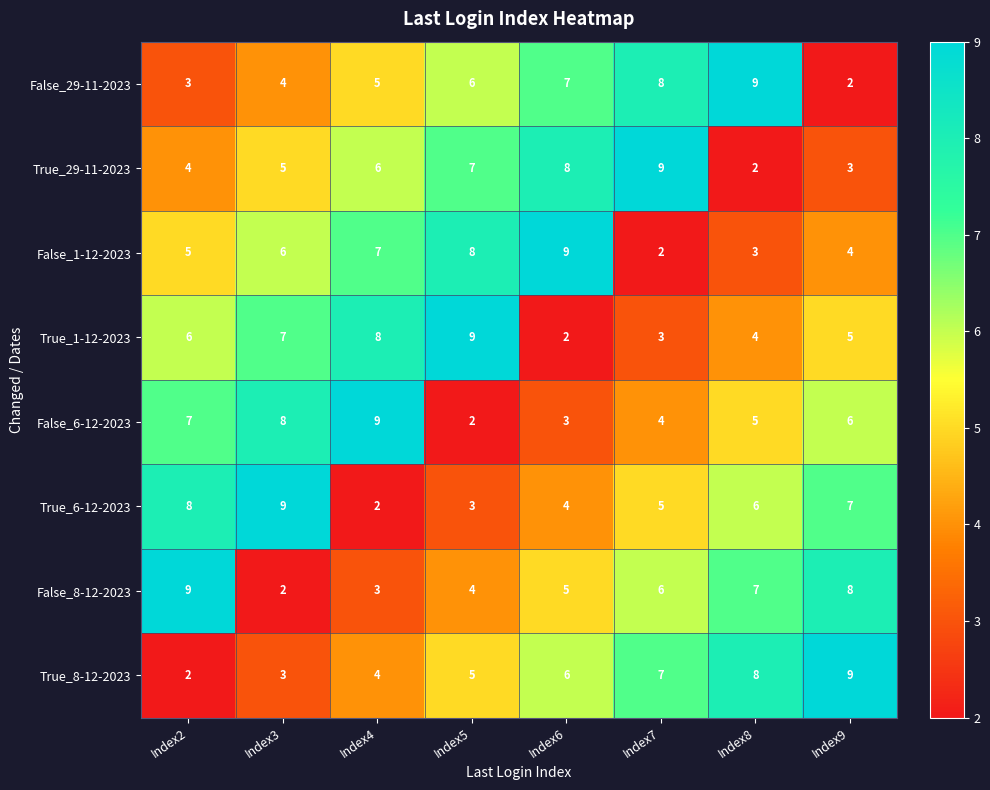

How many series are shown in this chart?

8